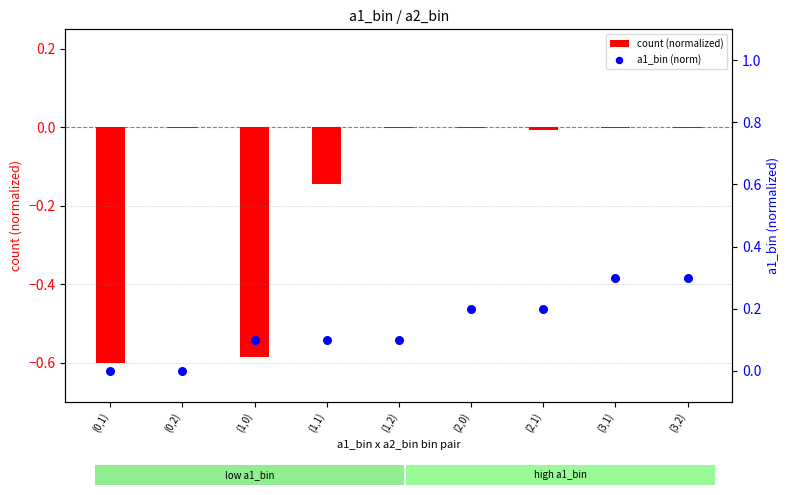

What is the total value across all series at (2,0)?

0.2